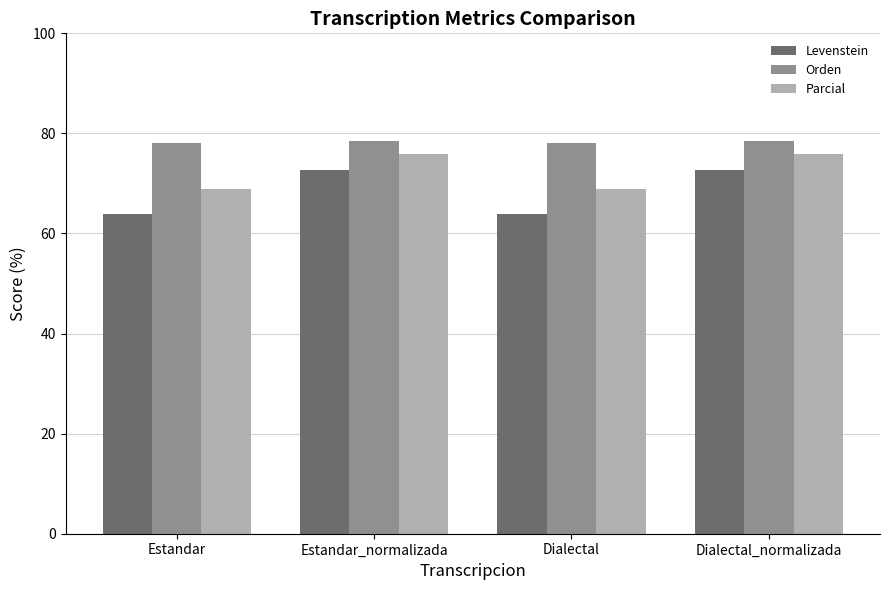

Count the Orden values in the range 78 to 79.

4